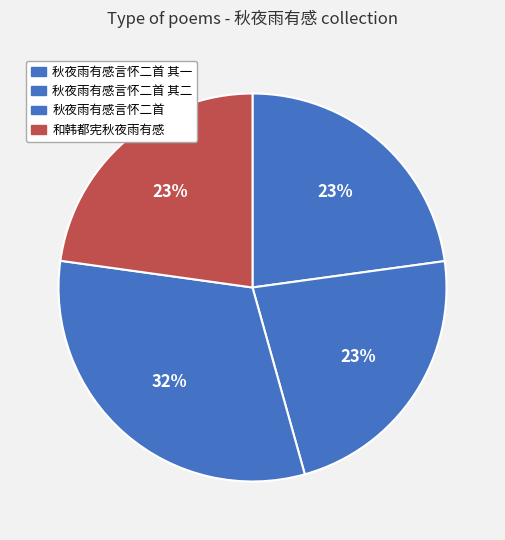

What percentage is the 秋夜雨有感言怀二首 其二 slice, to the nearest percent?

23%